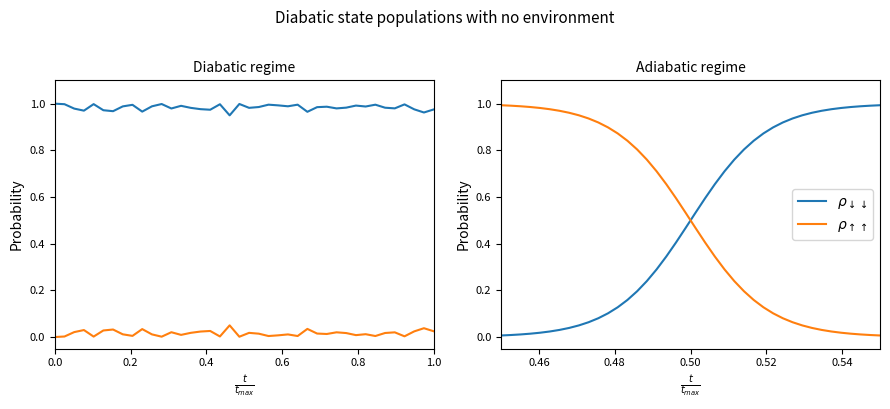

Is the value of $\rho_{\downarrow\downarrow}$ at 32 greater than the value of $\rho_{\uparrow\uparrow}$ at 33?

Yes